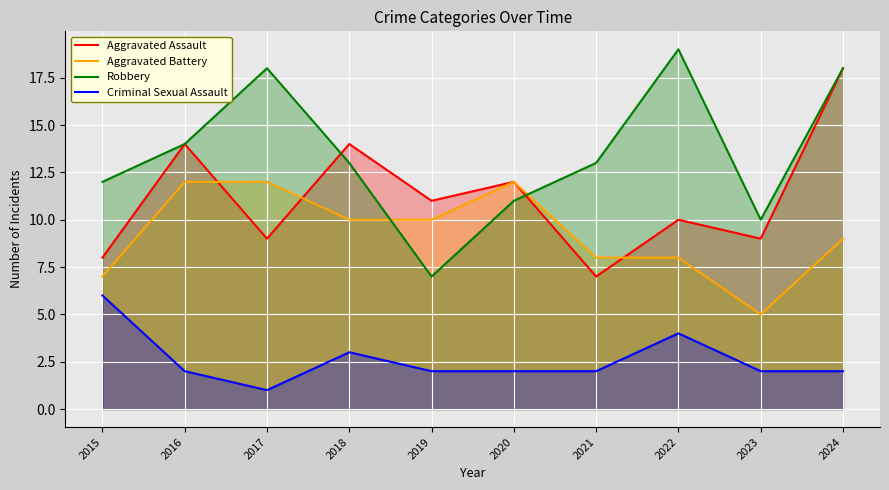

What is the highest value of the Robbery series?

19